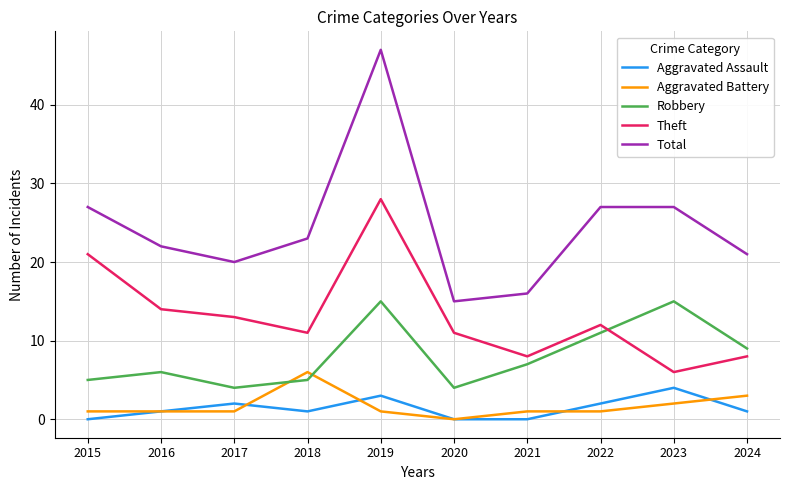

At 2023, list the series in order from smallest to largest.

Aggravated Battery, Aggravated Assault, Theft, Robbery, Total